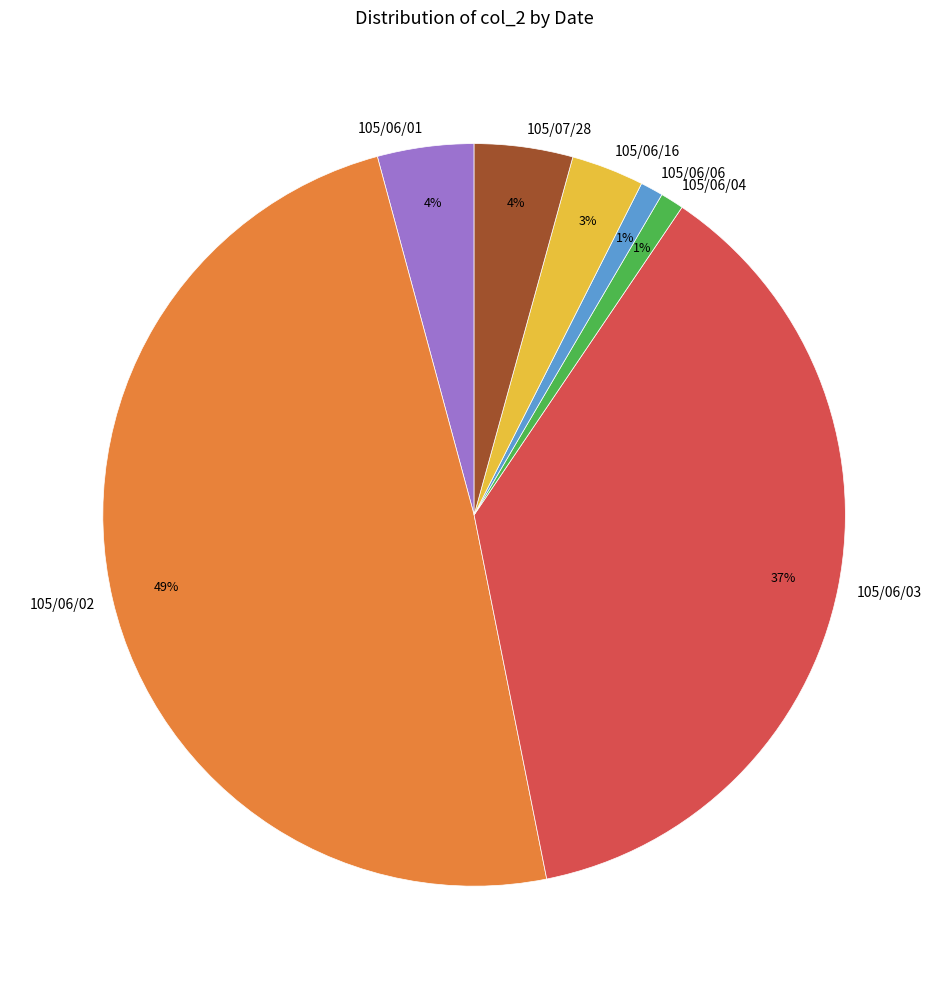

Is there any slice that represents more than half of the pie?

No